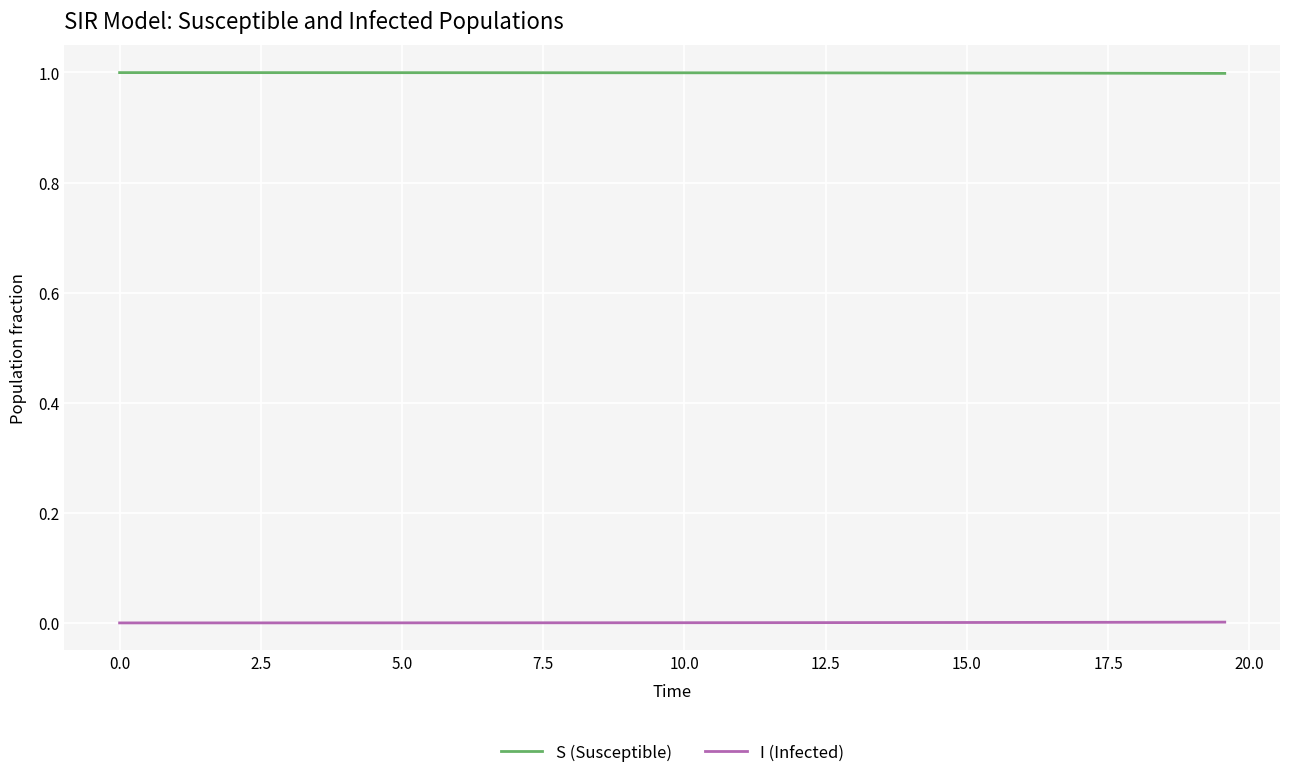

Which series has the largest total across all categories?

S (Susceptible)